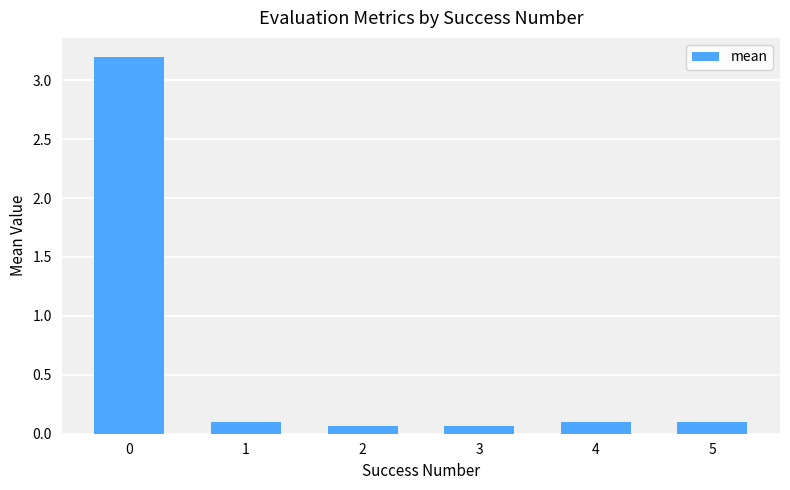

What is the sum of all values?

3.6